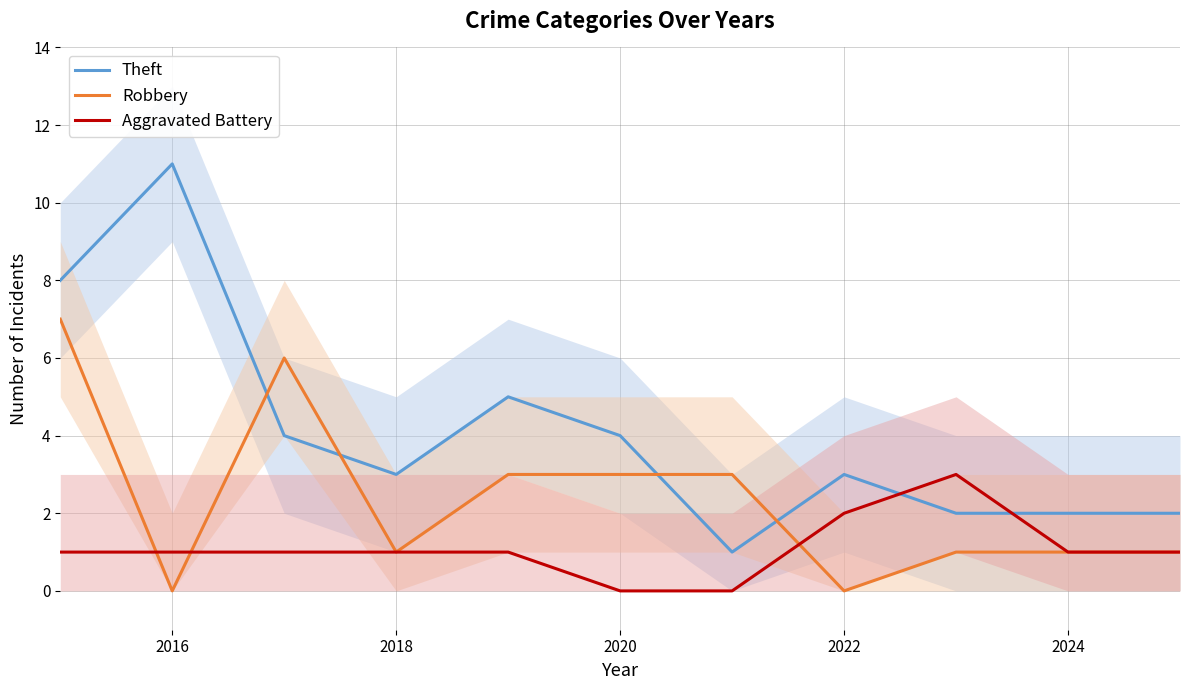

How many values in the Robbery series are below 1?

2